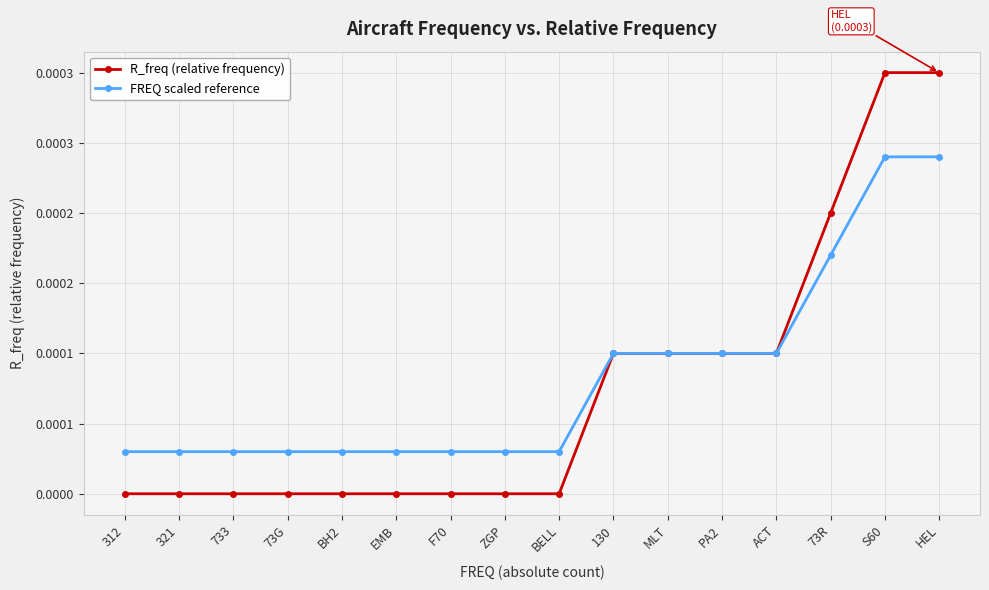

Rank the series by their average value, from highest to lowest.

FREQ scaled reference, R_freq (relative frequency)